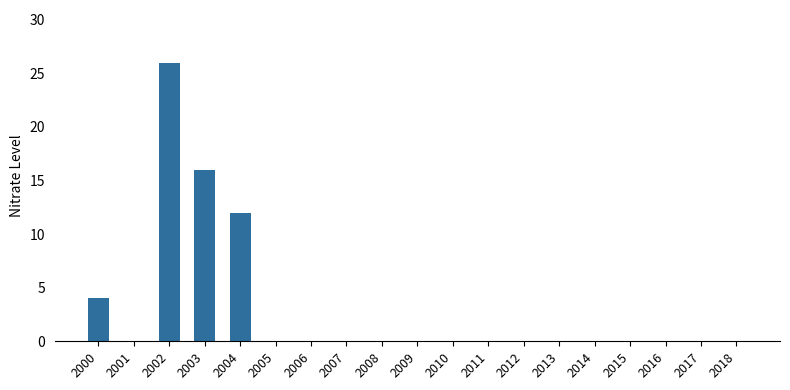

What is the sum of the values at 2013 and 2002?

26